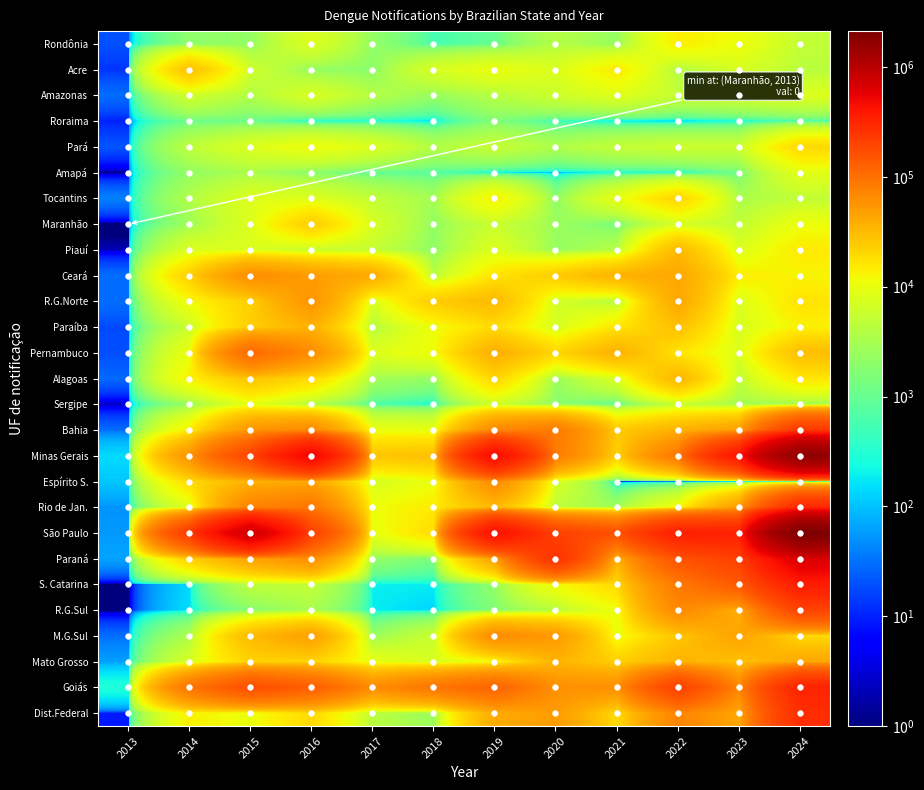

At which category is the sum across all series the highest?

2024